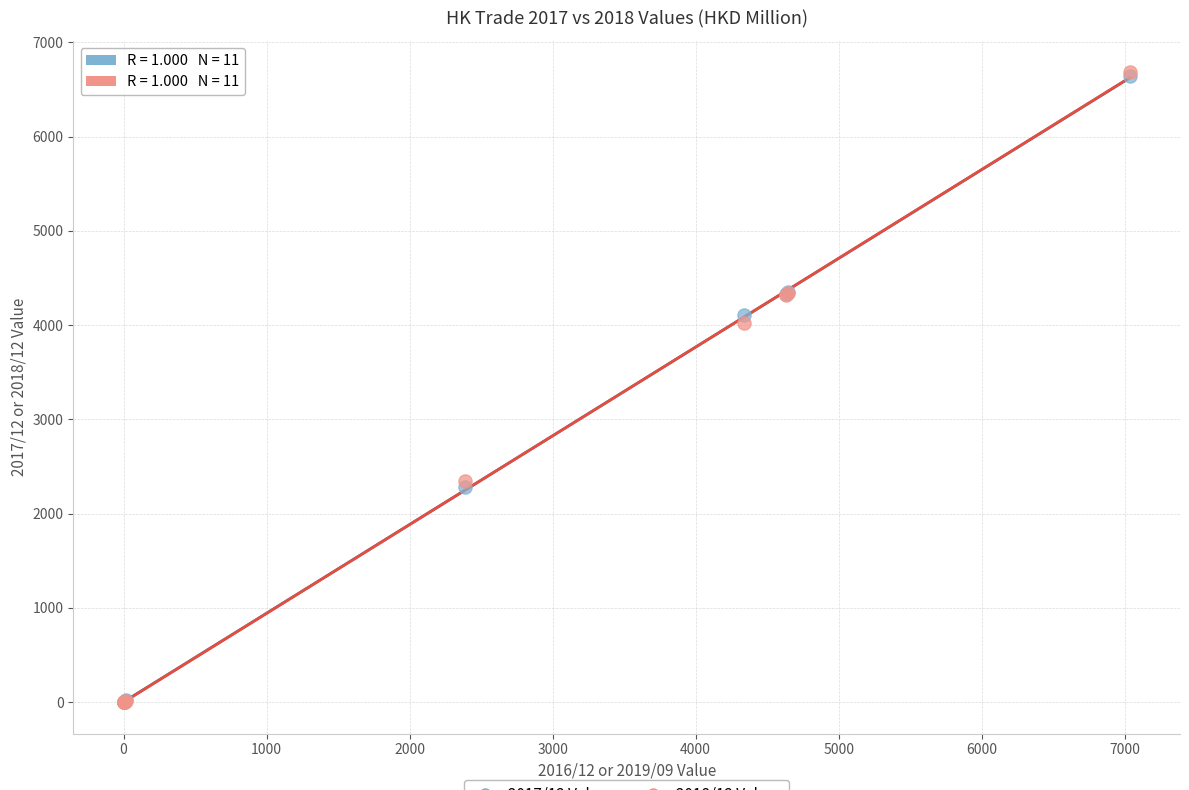

Across all series, what Y value is closest to 3341?

4025.3